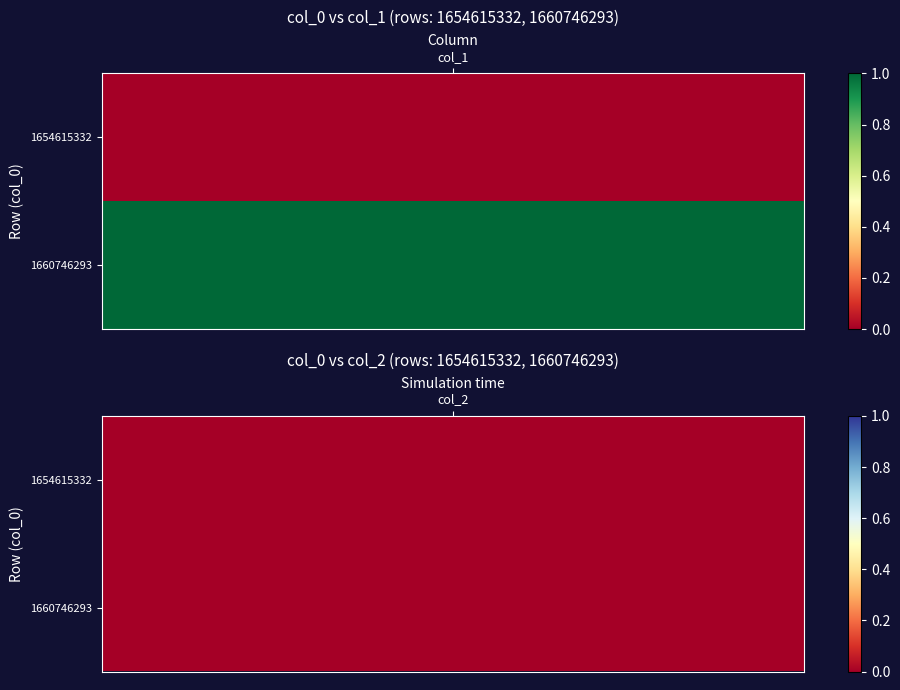

What is the sum of the 1660746293 values at col_2 and col_1?

1